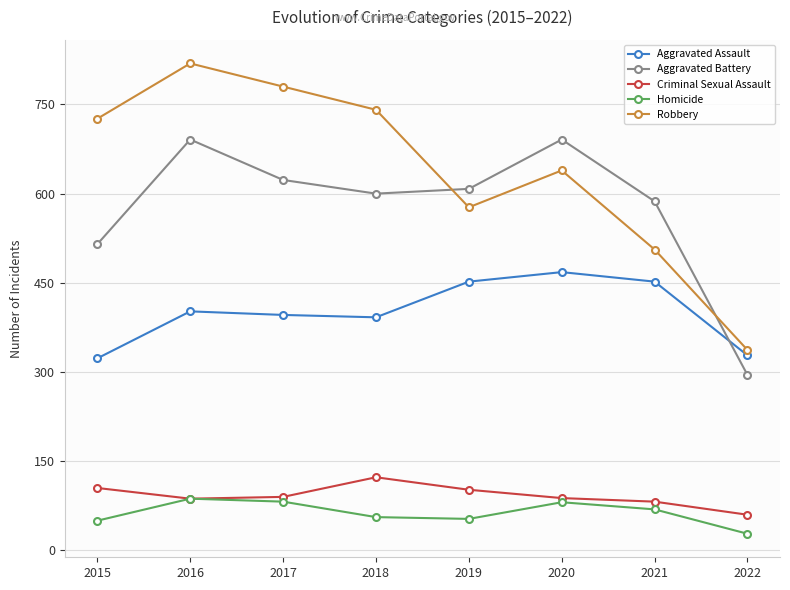

Where is the first local maximum for Criminal Sexual Assault?

2018